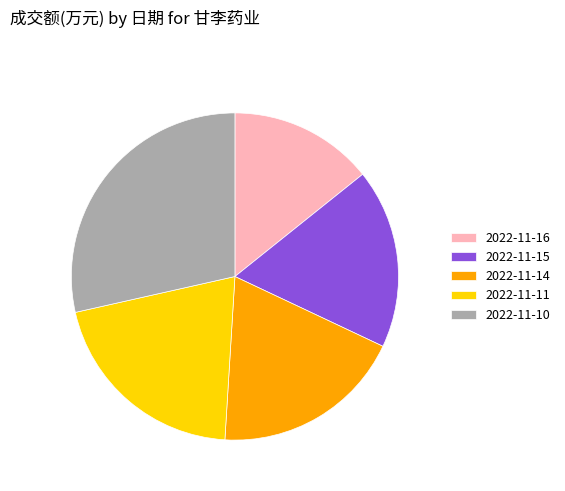

Do 2022-11-11 and 2022-11-14 together represent more than half of the pie?

No